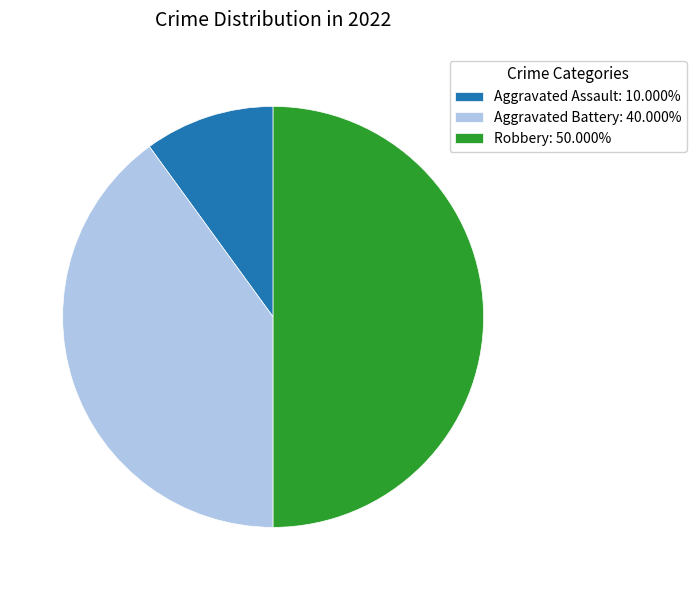

Do Robbery: 50.000% and Aggravated Assault: 10.000% together represent more than half of the pie?

Yes